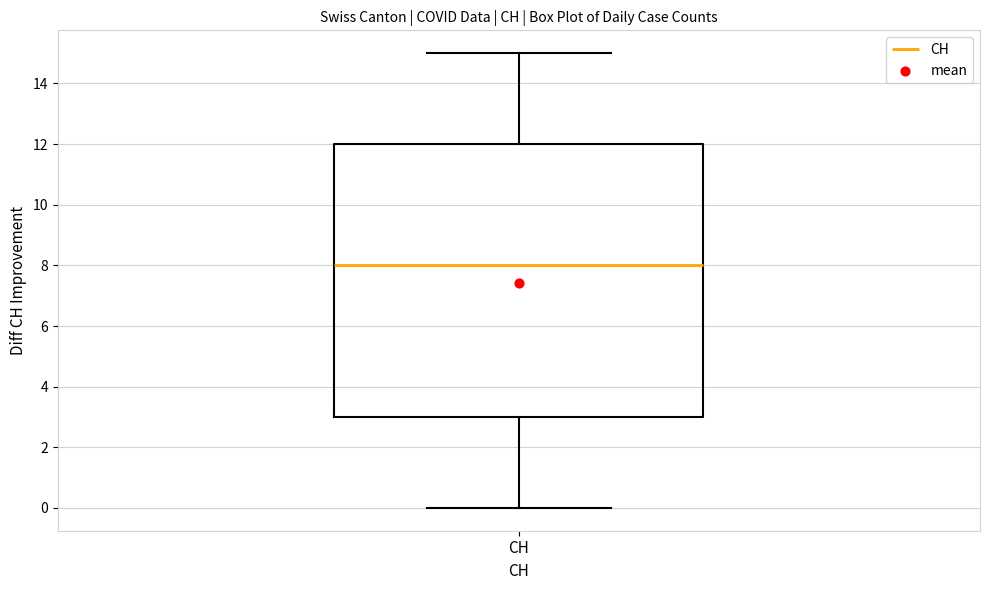

Transcribe this box plot: give where the median line is, the range the box spans, and where the two whiskers end, as read against the y-axis. The values are not printed on the chart, so give them approximately, as read against the axis.

median 8, box 3 to 12, whiskers 0 to 15